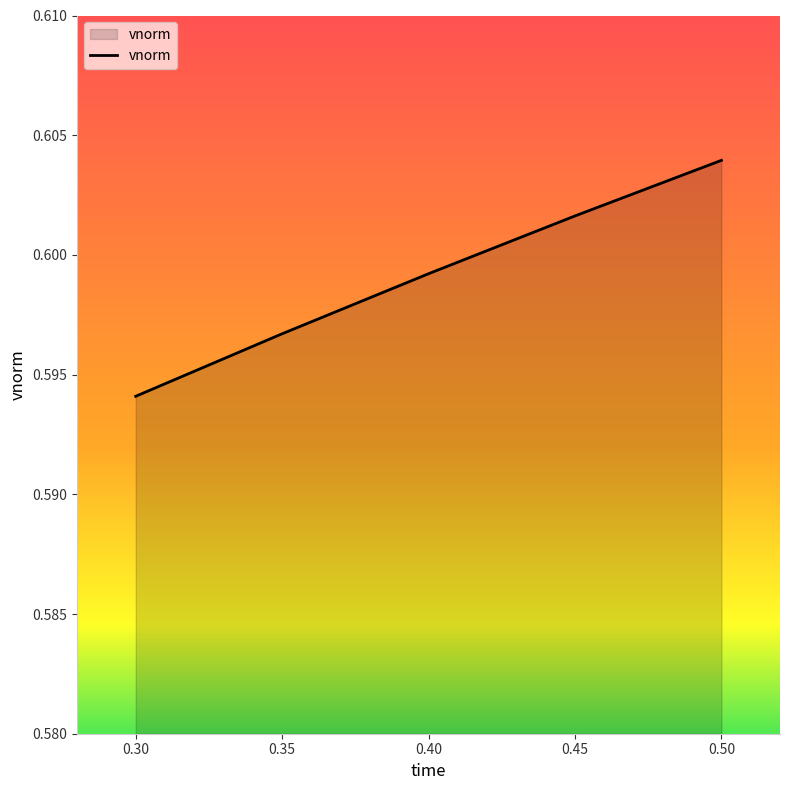

True or false: the data shows 1.1 at 0.30.

False